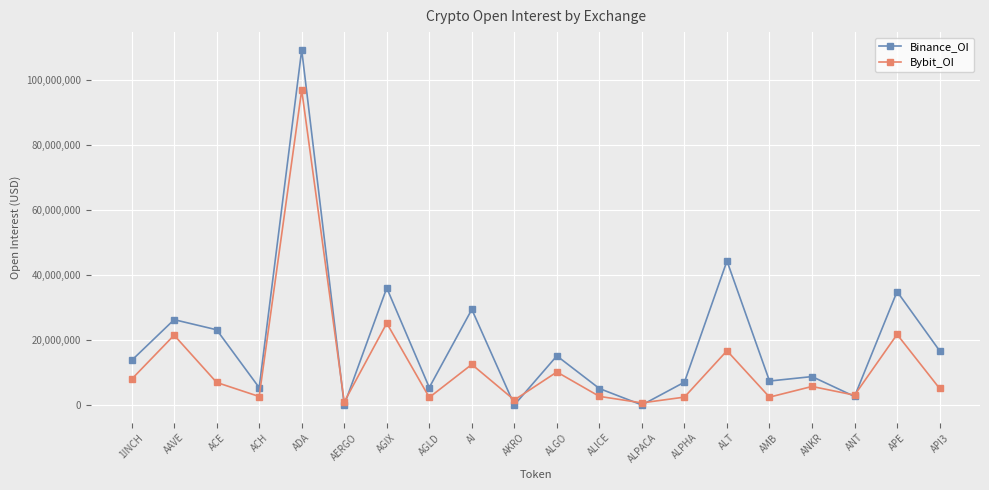

List the series in order of their overall mean, lowest first.

Bybit_OI, Binance_OI